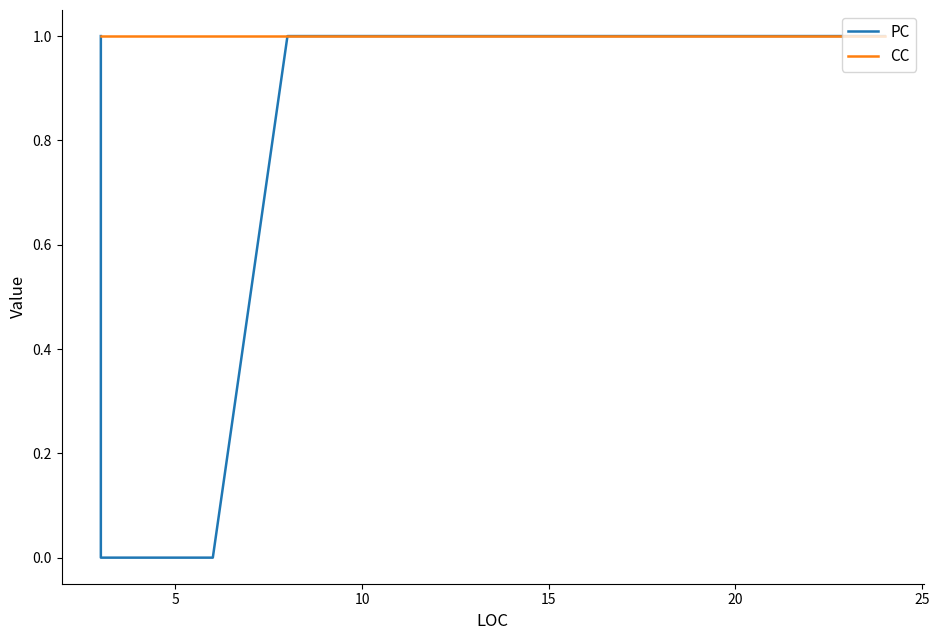

List the series in order of their peak value, lowest first.

PC, CC